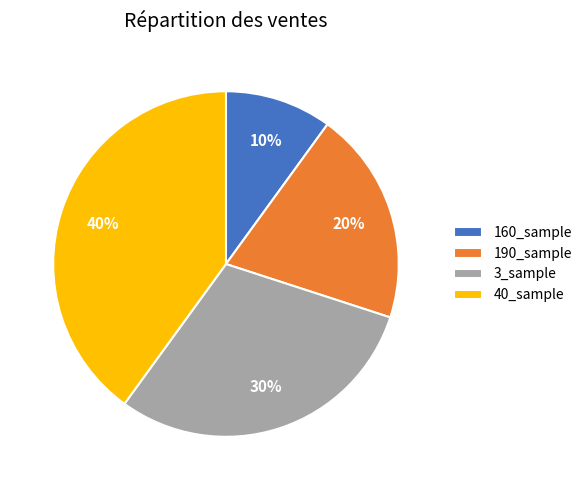

Is the sum of 3_sample and 40_sample greater than half?

Yes